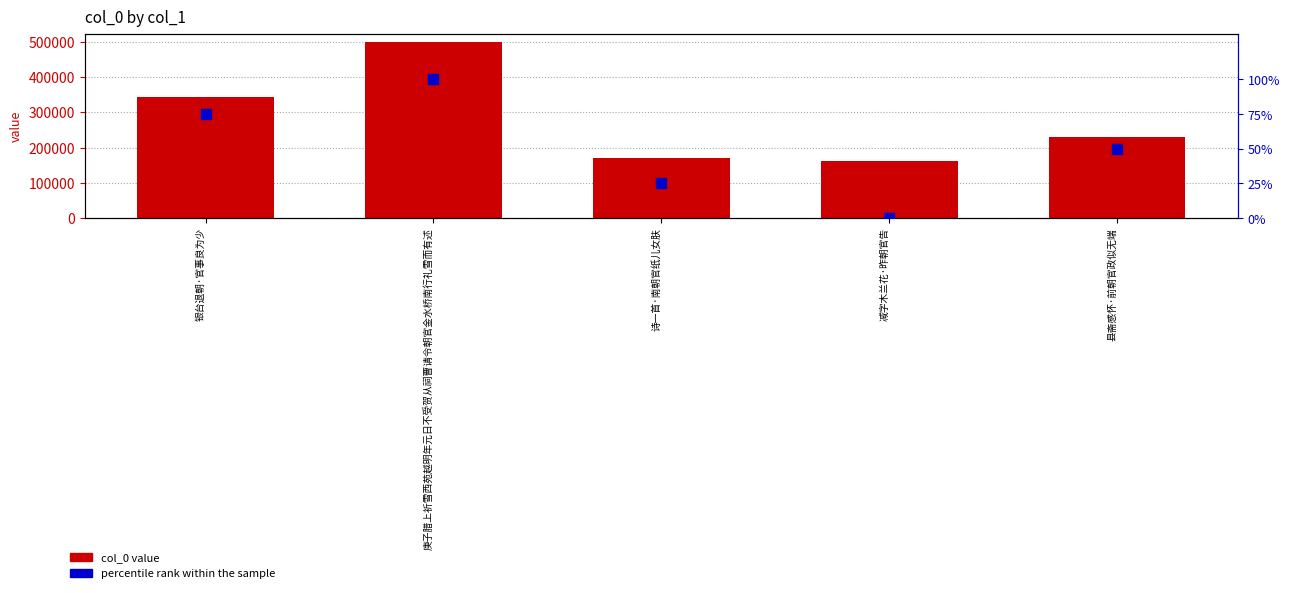

At how many categories does at least one series exceed 210724?

3